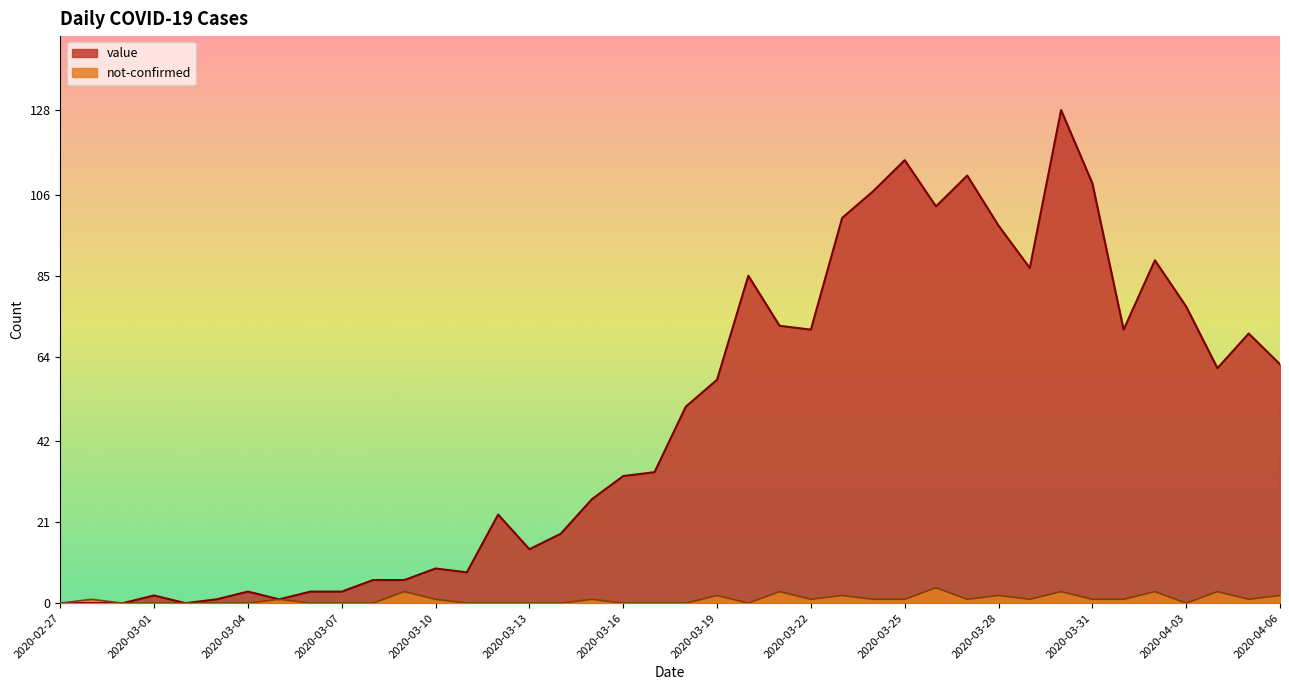

What are all the series names shown in the legend?

value, not-confirmed